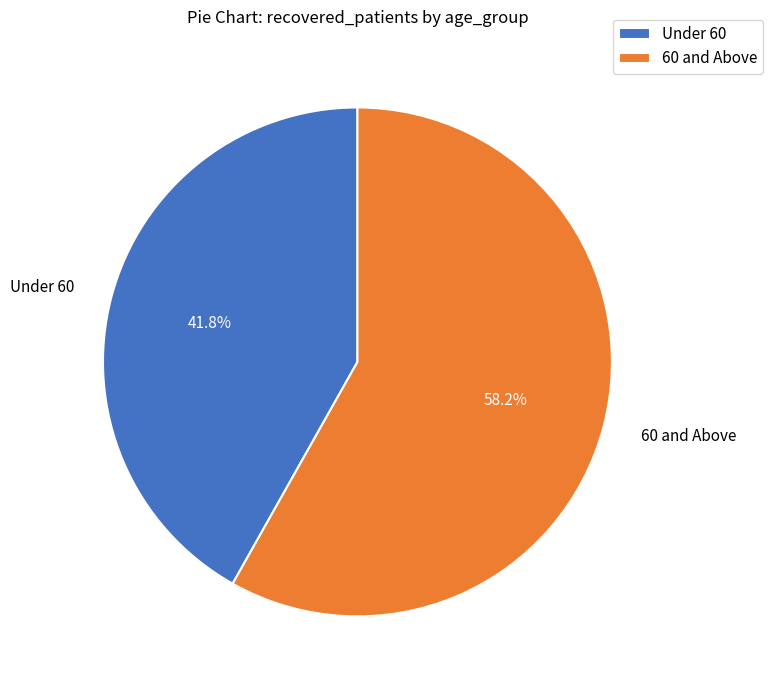

Approximately how many times larger is the value at Under 60 compared to 60 and Above?

0.7